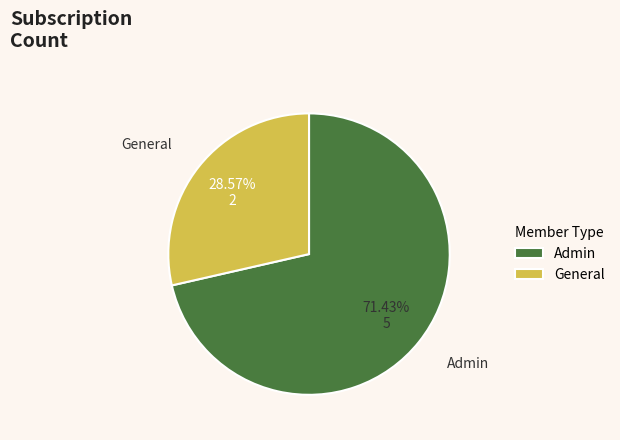

To the nearest percent, what is the difference between the General and Admin slice percentages?

43%